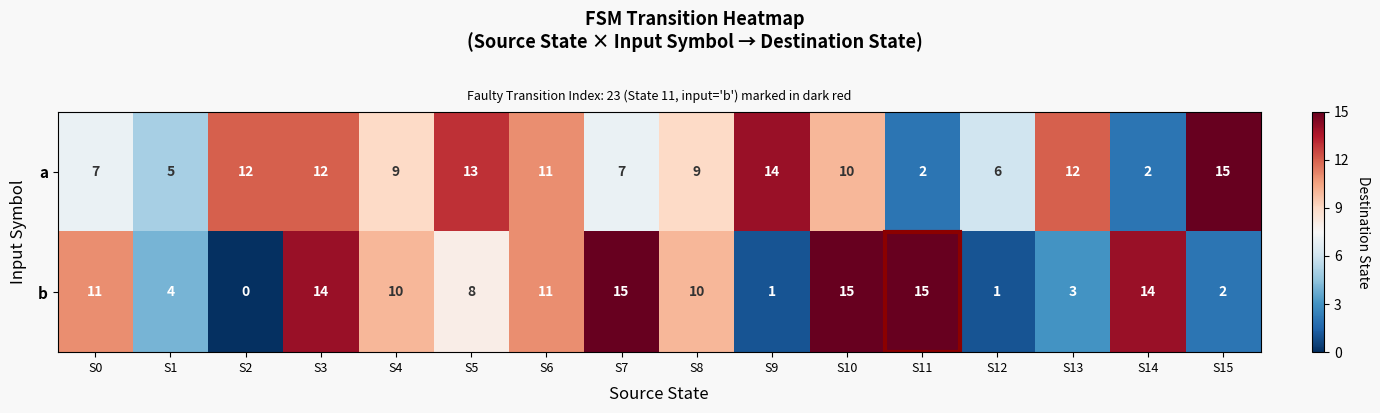

What is the difference between the maximum and minimum values in the b series?

15